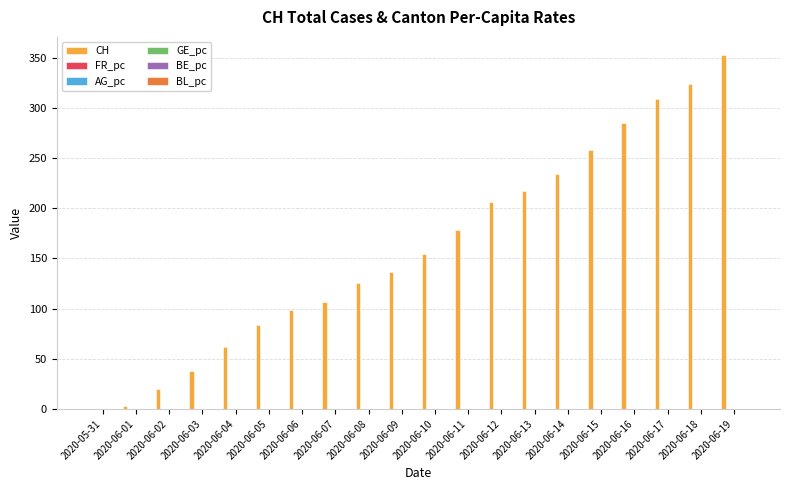

Which series has the widest spread of values?

CH